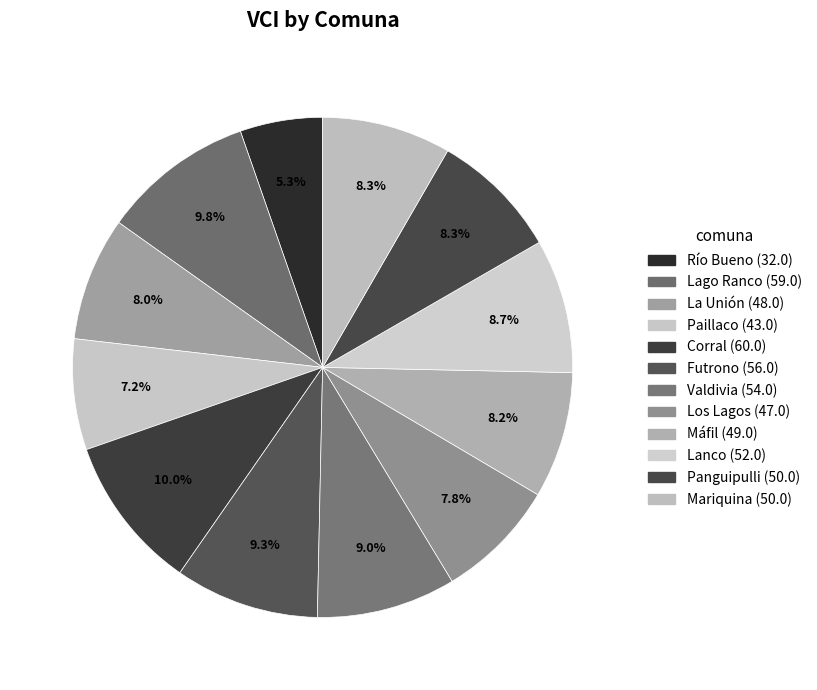

How many slices are in this pie chart?

12